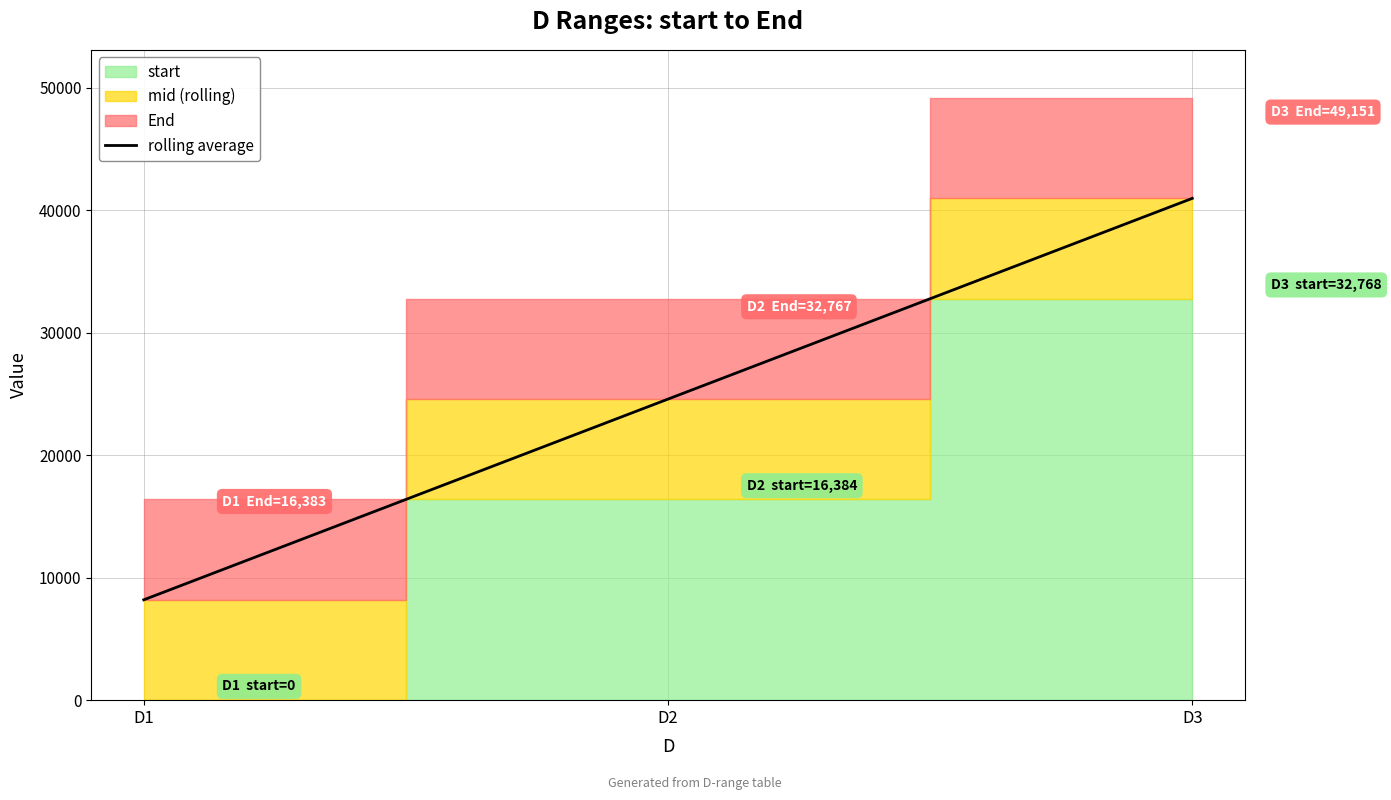

What is the value of the 1st point from the left?

8191.5